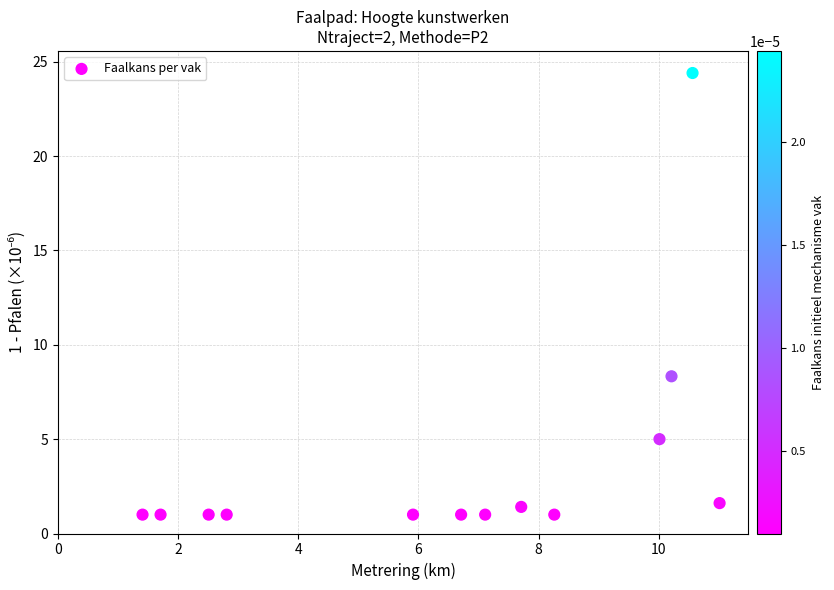

What Y value in the scatter plot is closest to 12?

8.3